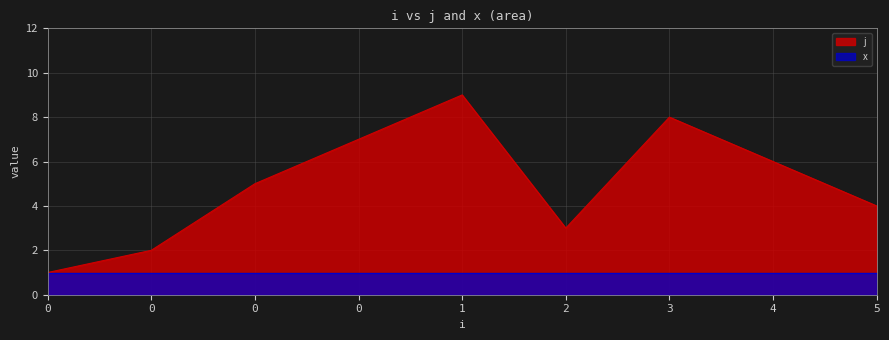

What is the value of the 7th point from the left?

8